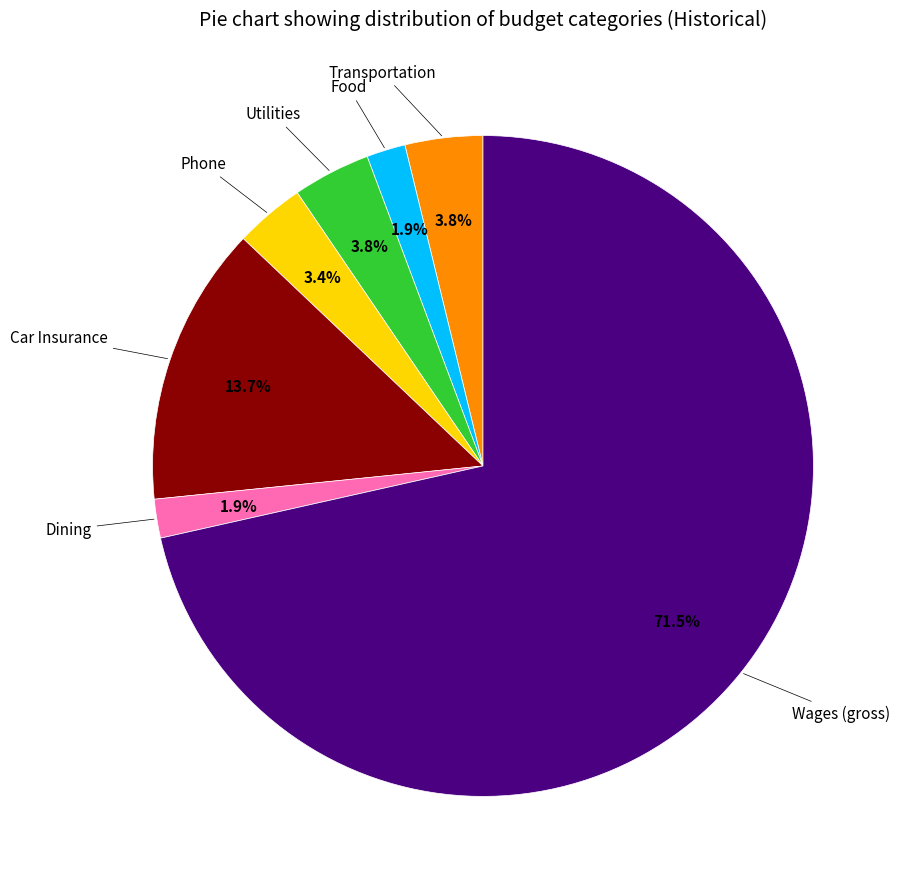

Is there any slice that represents more than half of the pie?

Yes